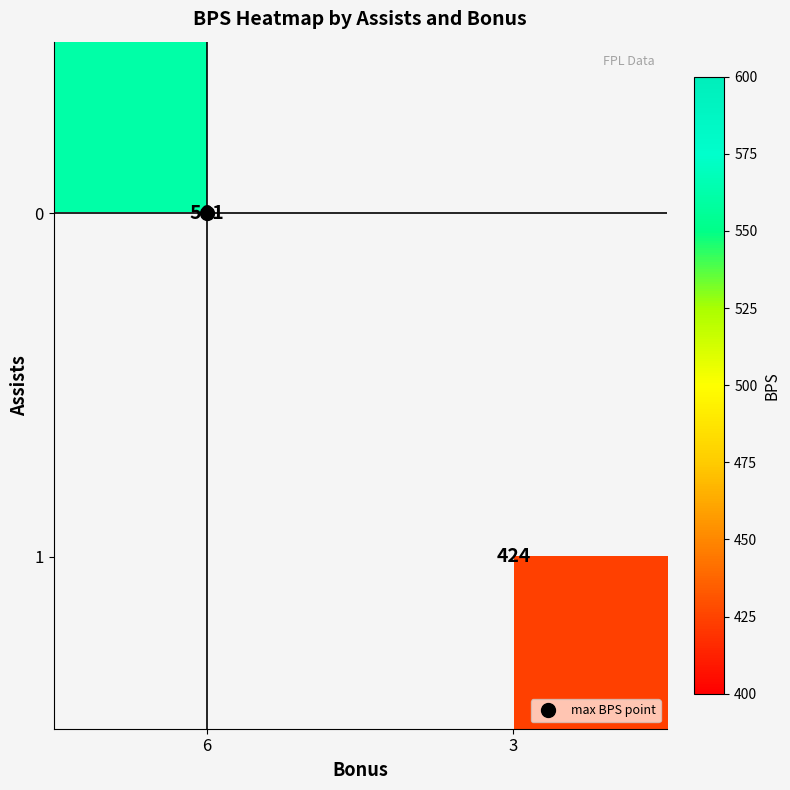

Which label corresponds to the smallest value in the chart?

3